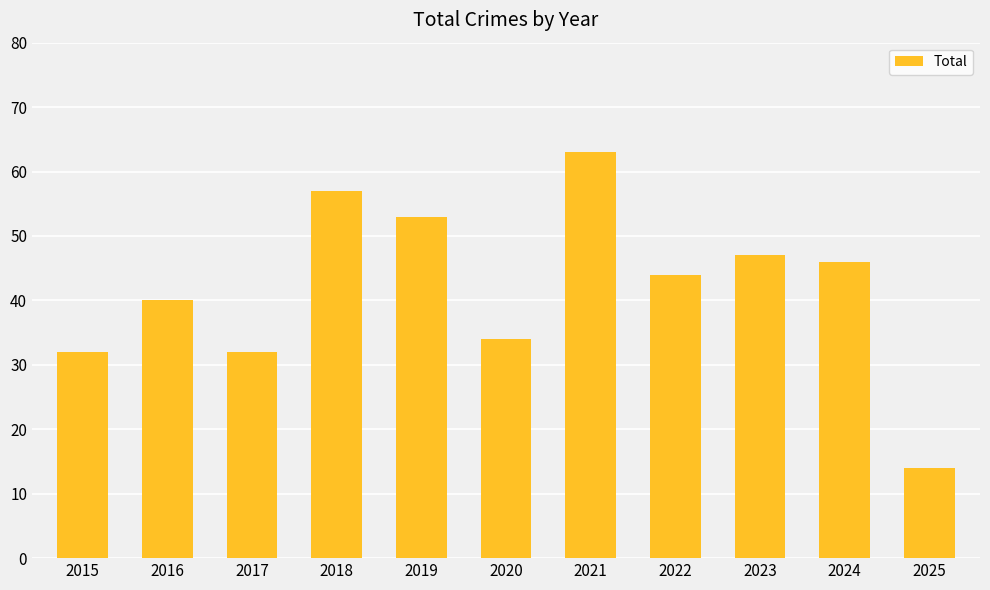

What is the sum of all values?

462